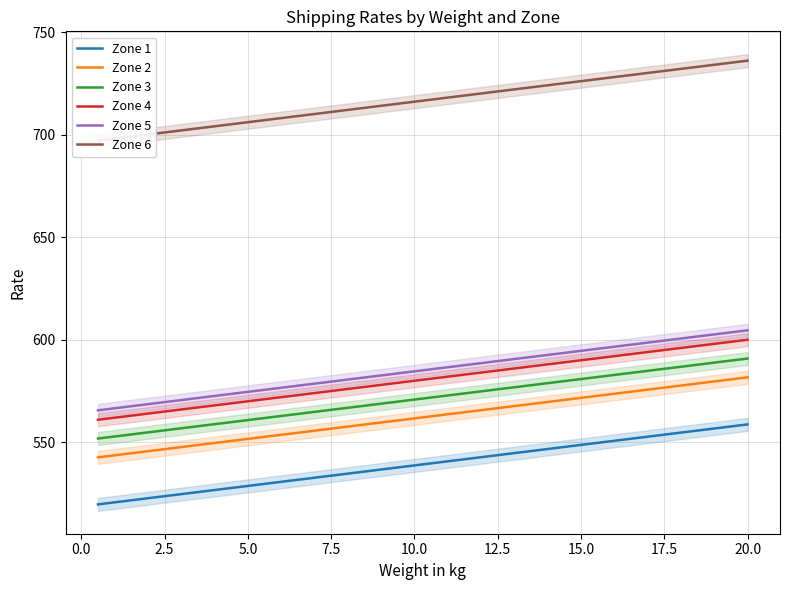

Does the chart have visible grid lines?

Yes